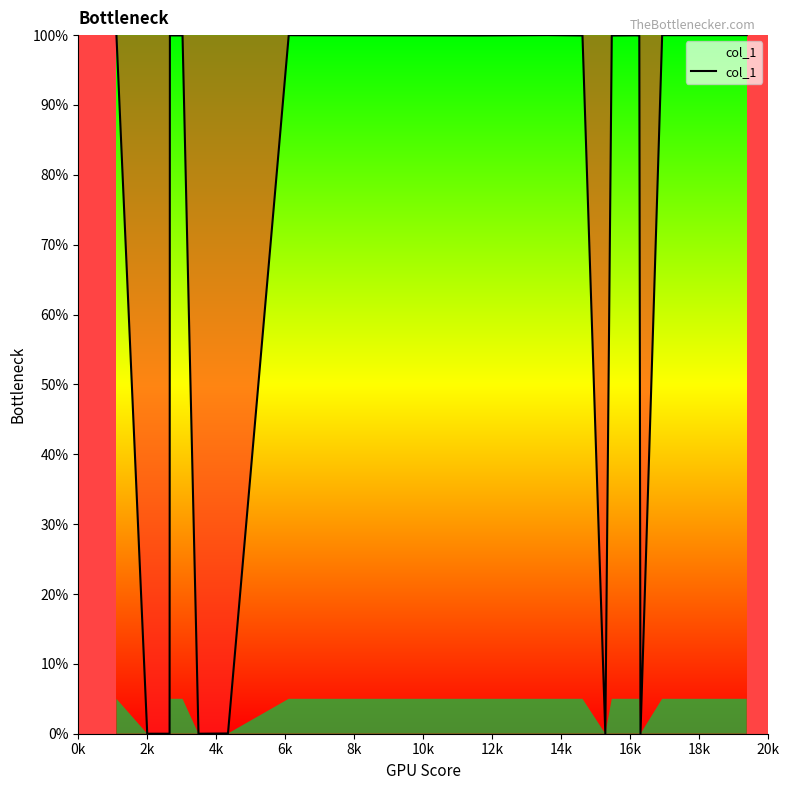

What is the greatest value displayed?

100.0